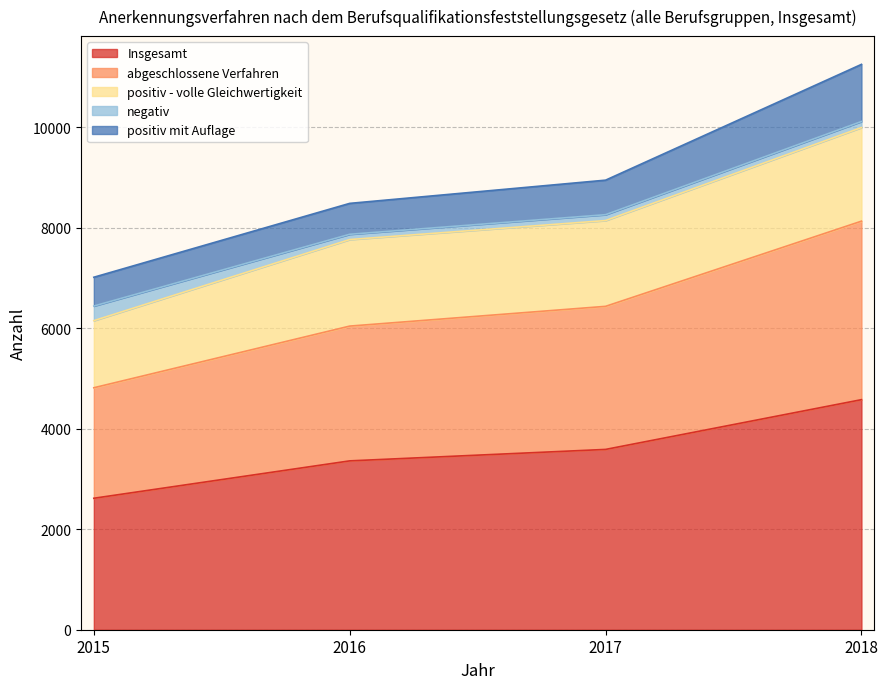

What is the value of the abgeschlossene Verfahren point at the 4th from the left?

3552